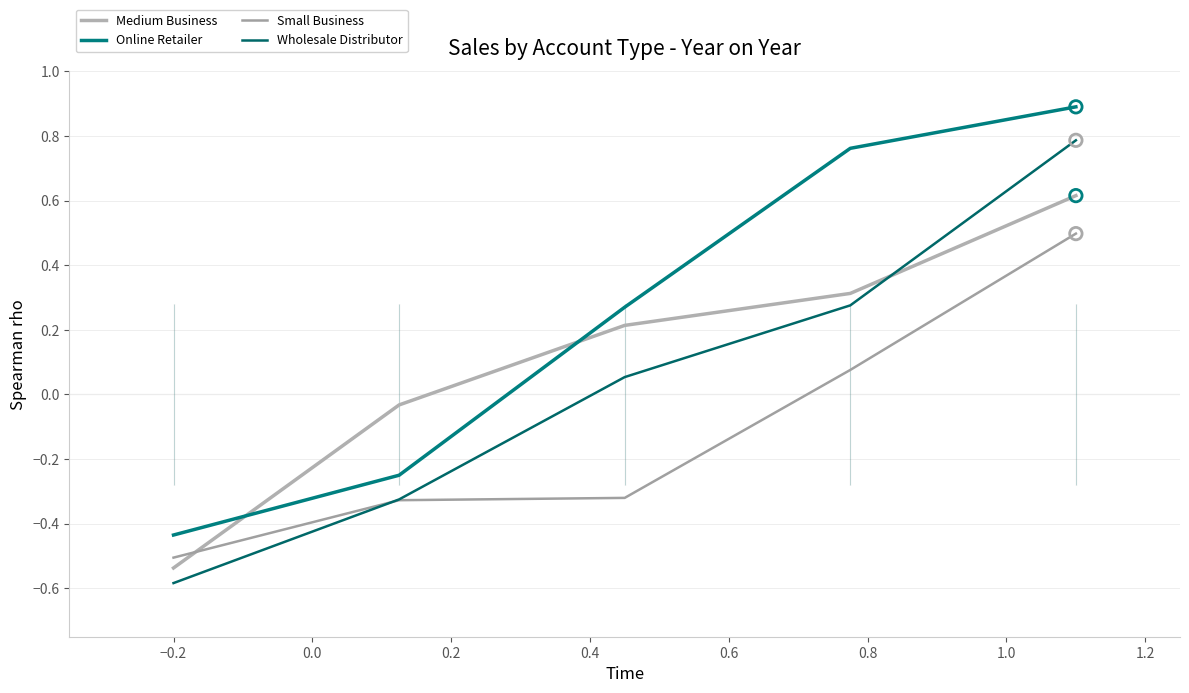

Which series has the largest total across all categories?

Online Retailer